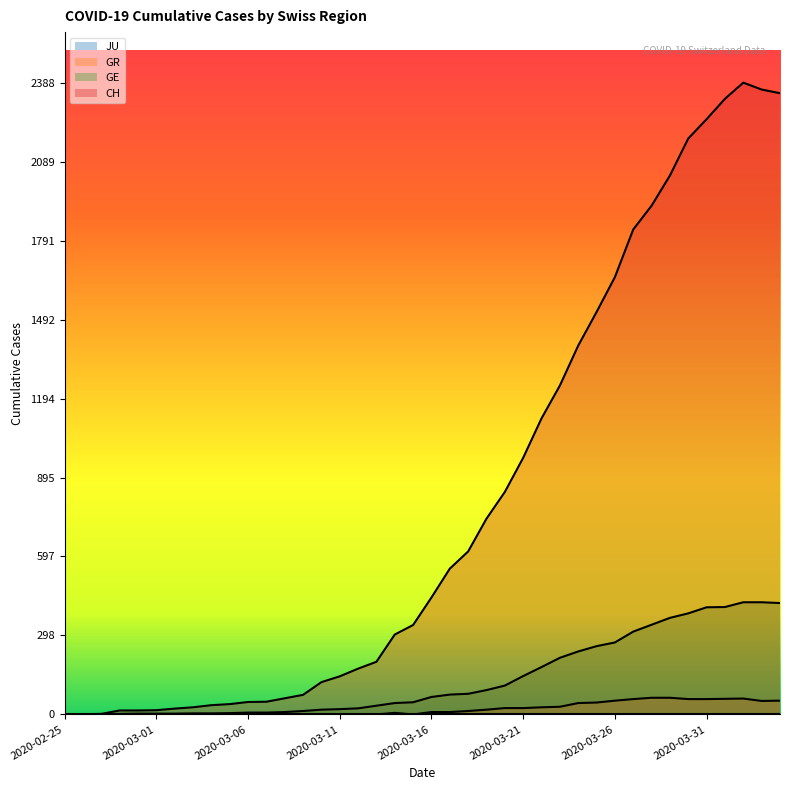

What position from the right is 2020-03-29?

7